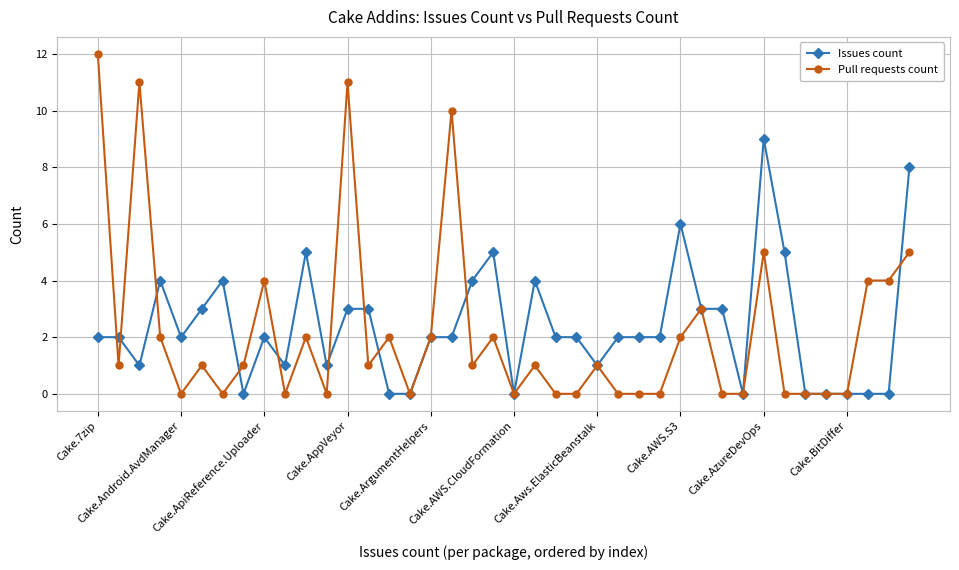

What is the value of the Issues count point at the 18th from the left?

2